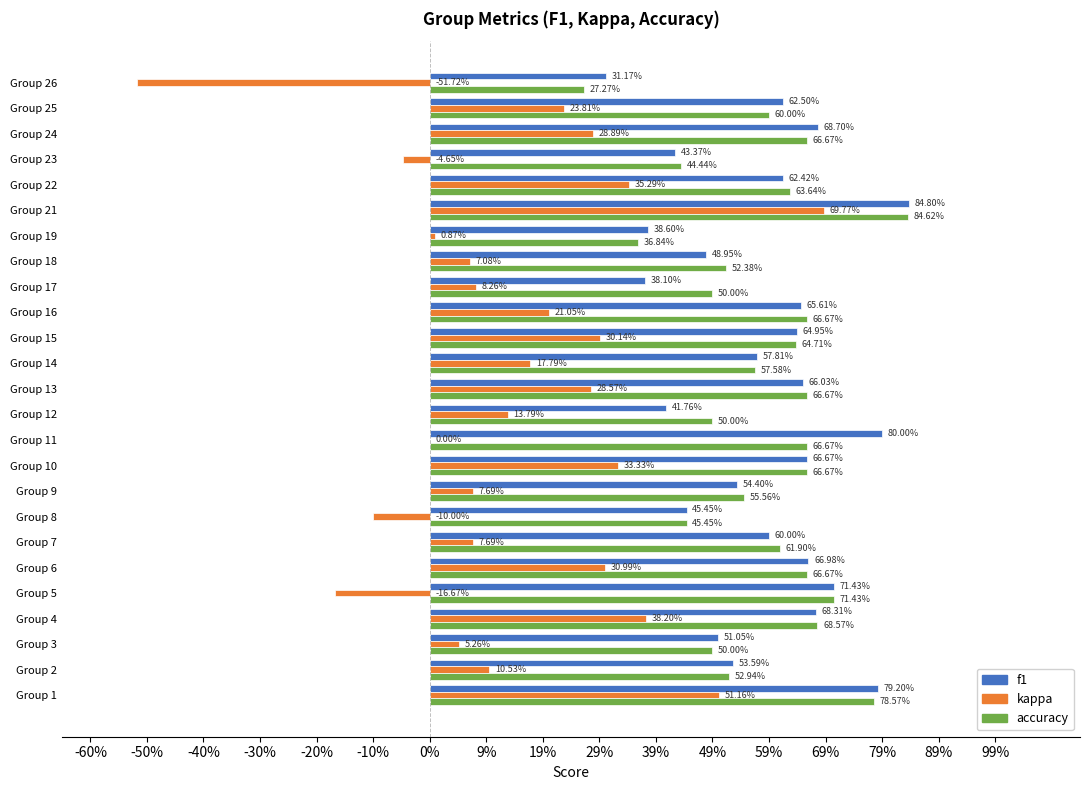

What are all the series names shown in the legend?

f1, kappa, accuracy